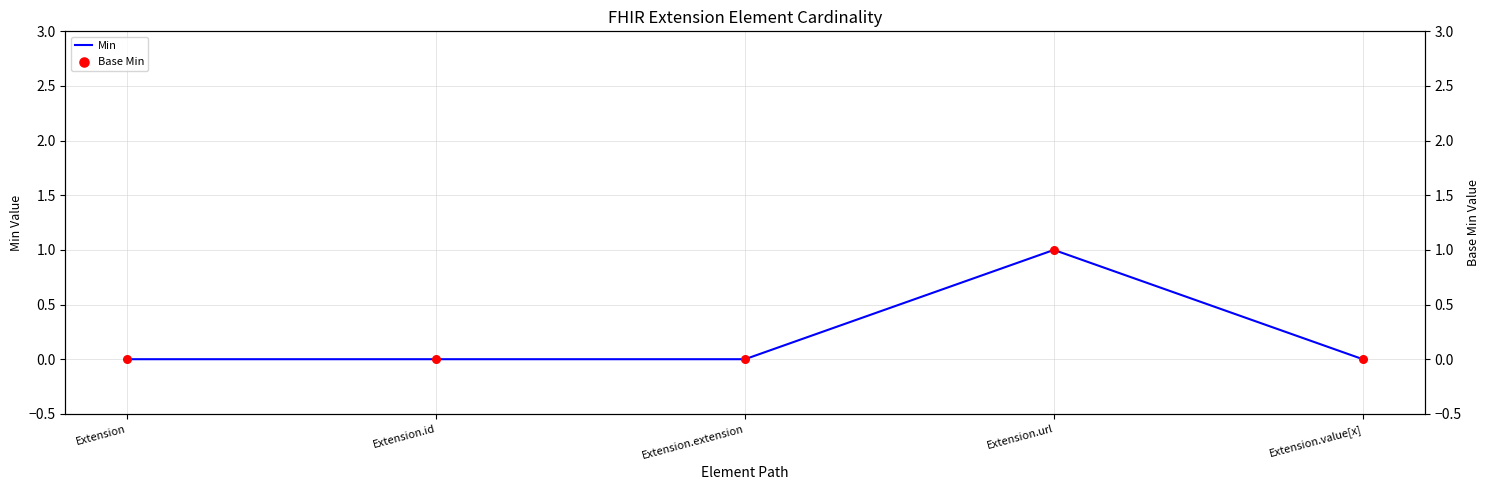

Is the value of Min at Extension greater than the value of Base Min at Extension?

No